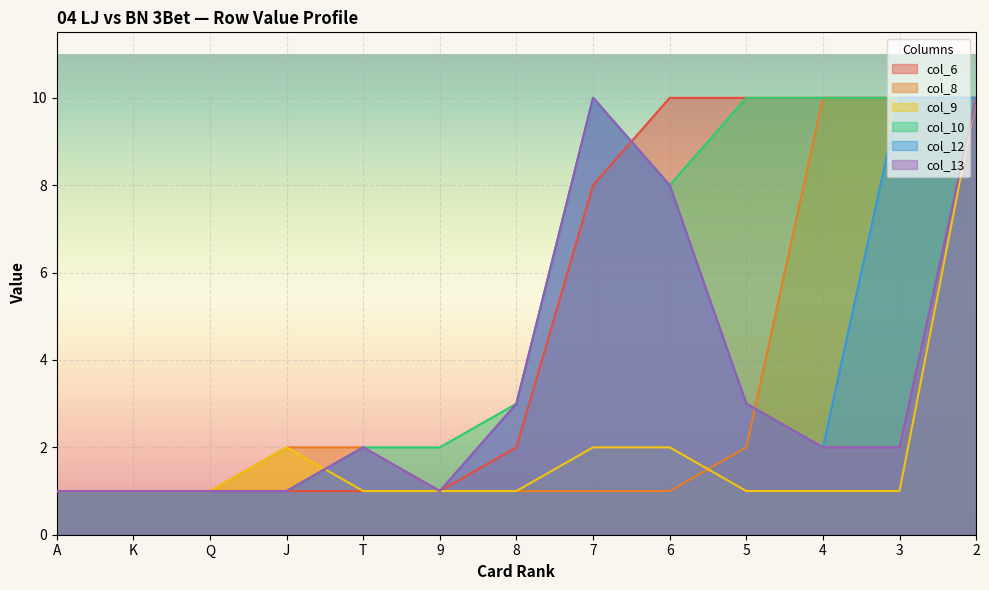

At 5, list the series in order from largest to smallest.

col_6, col_10, col_12, col_13, col_8, col_9